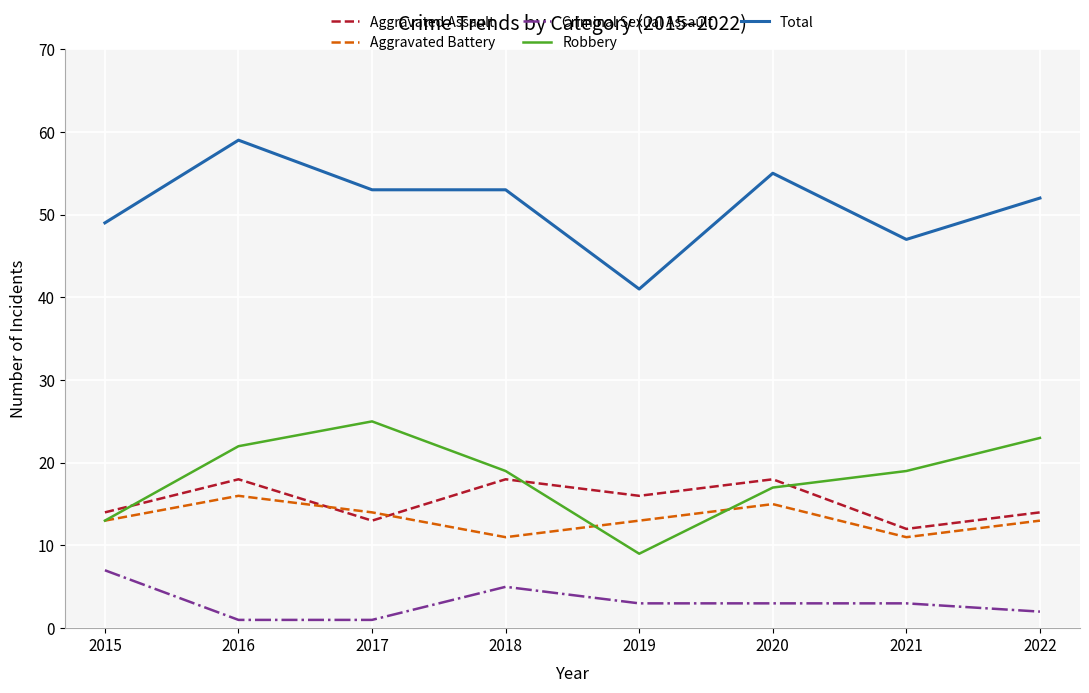

How many interior local peaks does the Aggravated Battery series have?

2